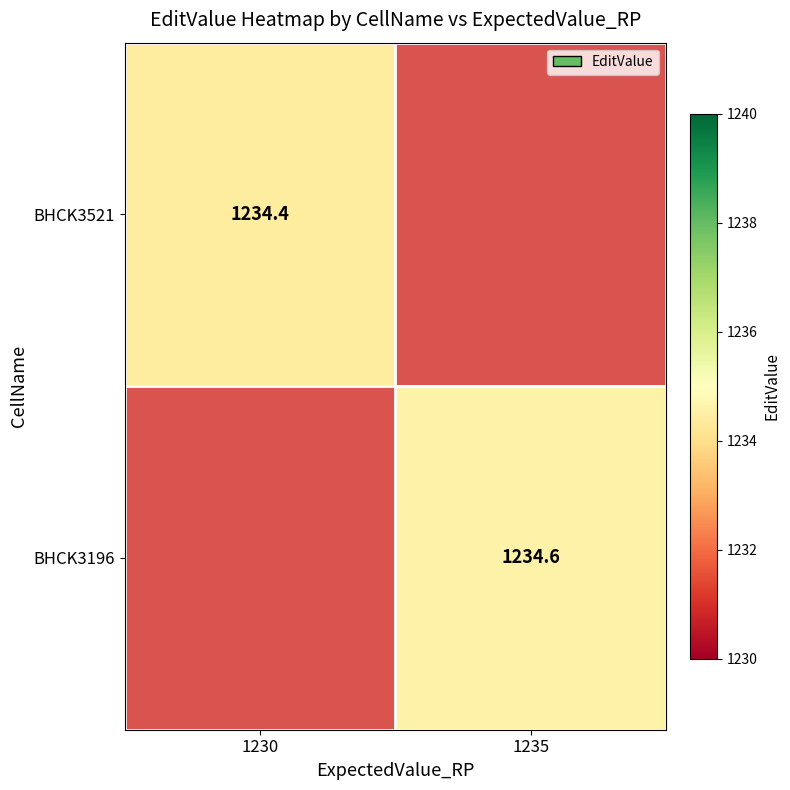

True or false: BHCK3196 has a value of 1973.7 at 1235.

False